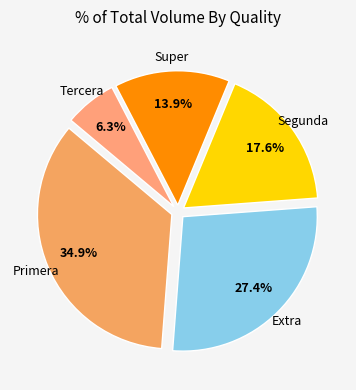

To the nearest percent, what is the difference between the largest and smallest slice percentages?

29%